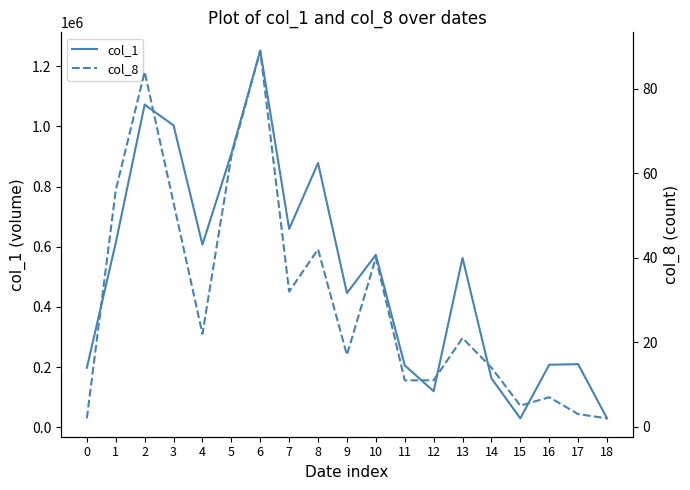

True or false: col_1 and col_8 intersect in this chart.

False